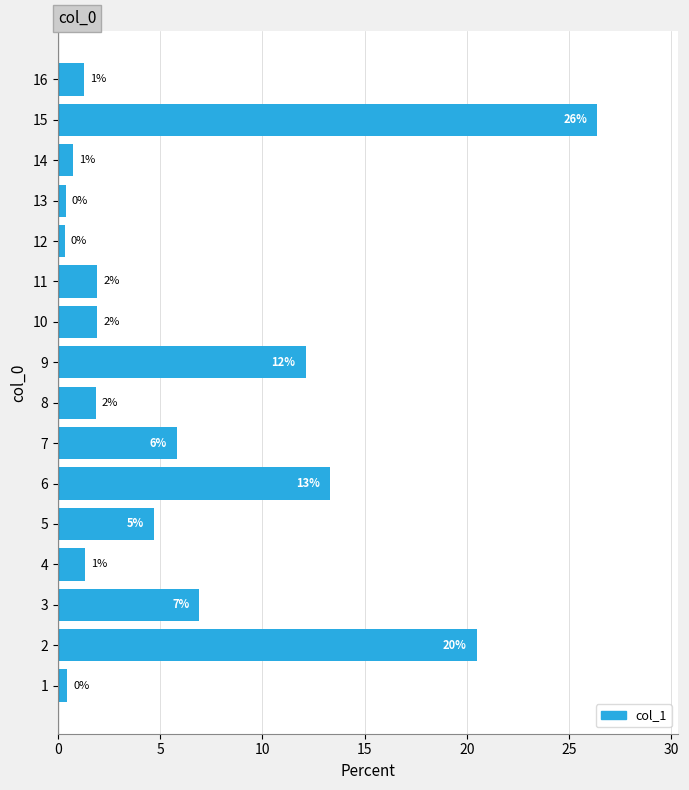

How many bars are there in total?

16